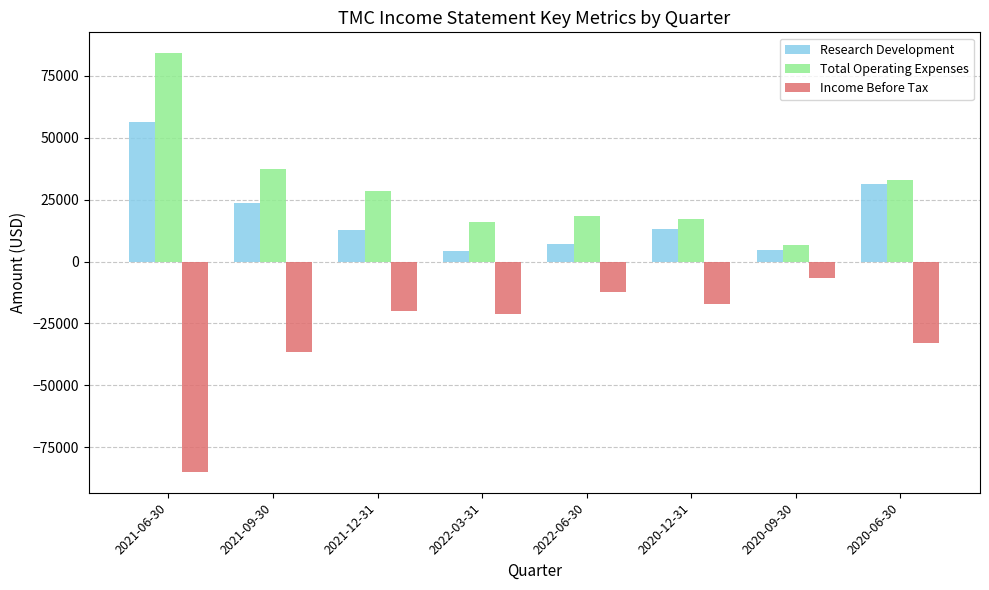

At which label does Income Before Tax first exceed -19800?

2022-06-30